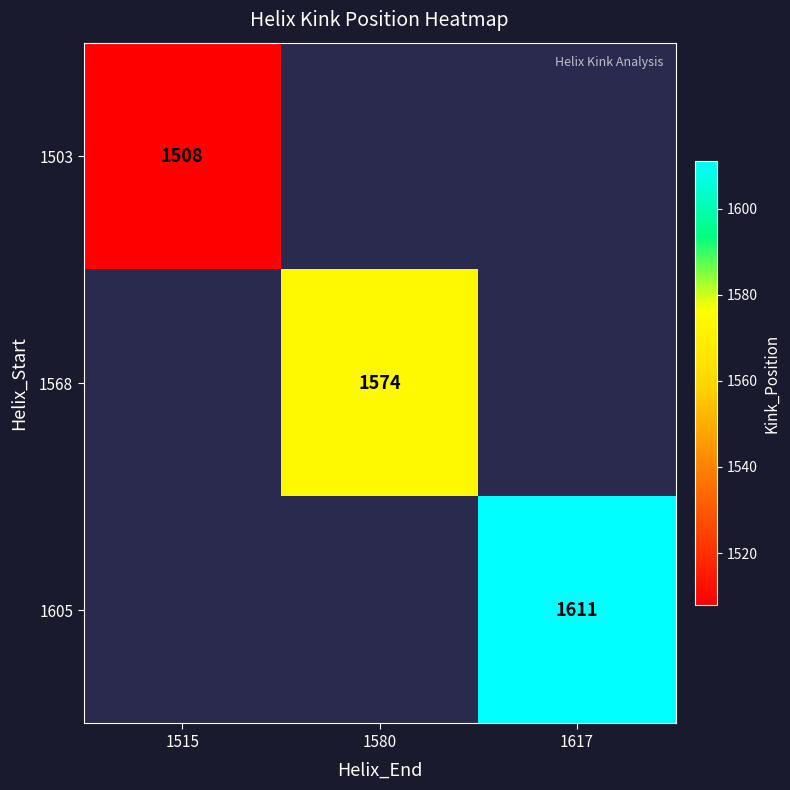

The value of 1503 at 1515 is 1508. True or false?

True